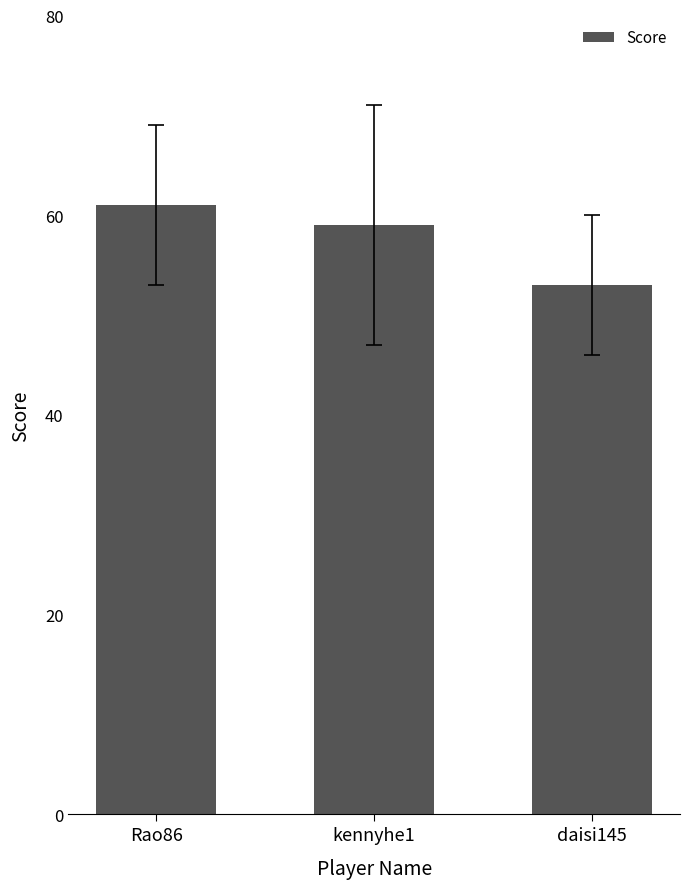

Which label corresponds to the largest value in the chart?

Rao86